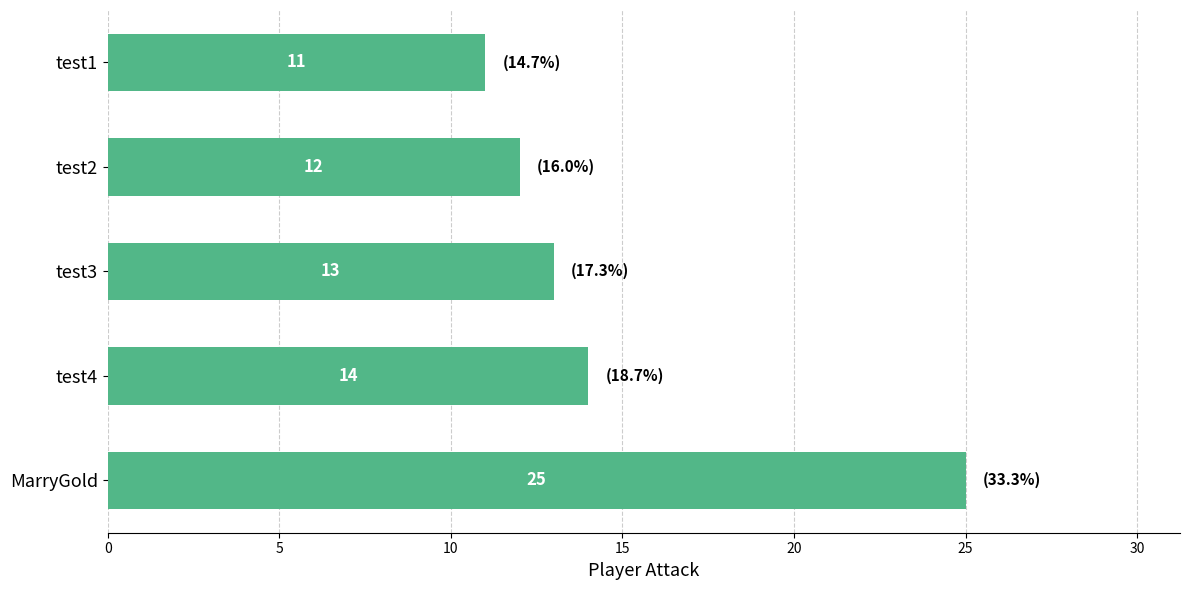

Reading bottom to top, what are all the values shown in this chart?

MarryGold=25	test4=14	test3=13	test2=12	test1=11